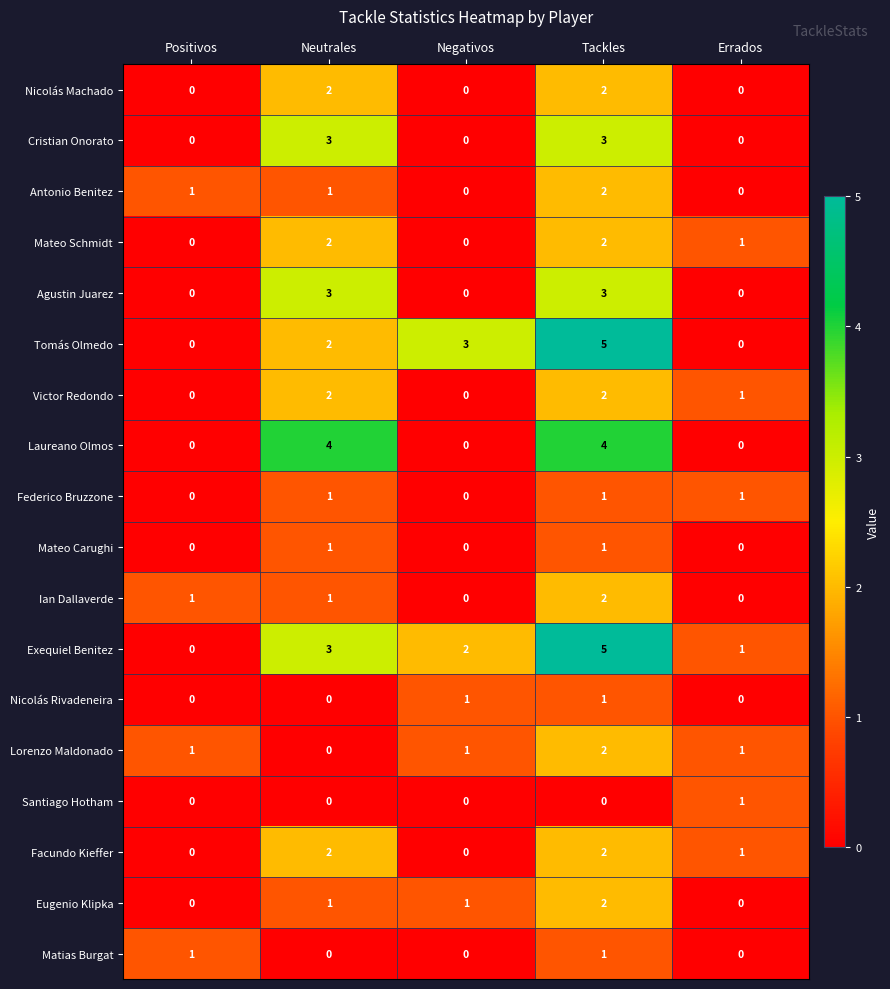

At which category is the sum across all series the highest?

Tackles